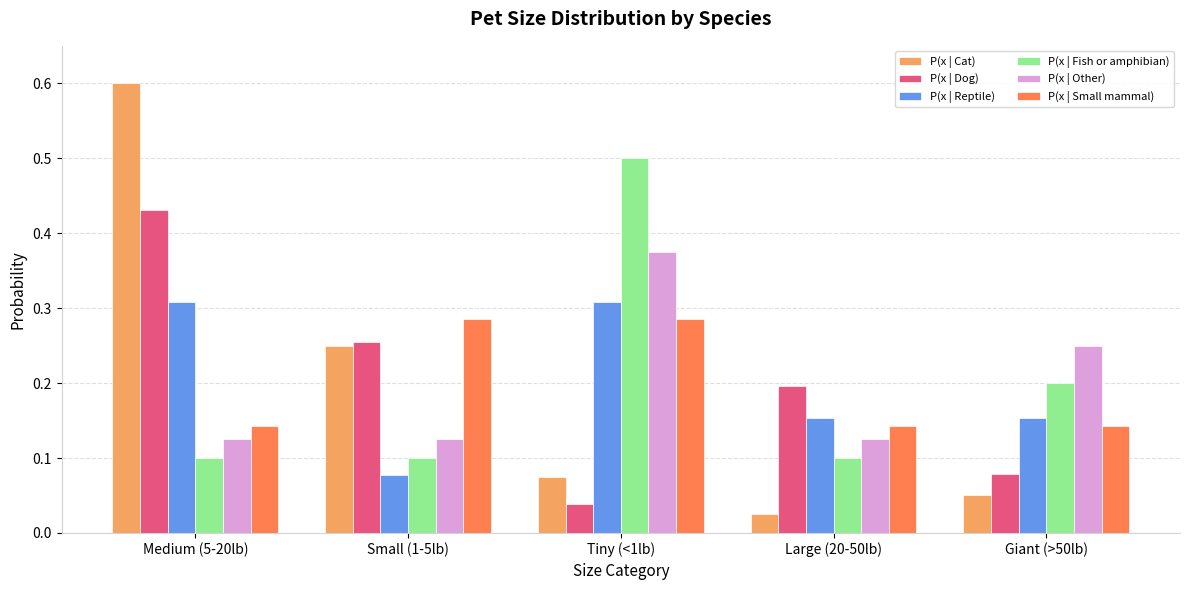

At which category is the sum across all series the highest?

Medium (5-20lb)